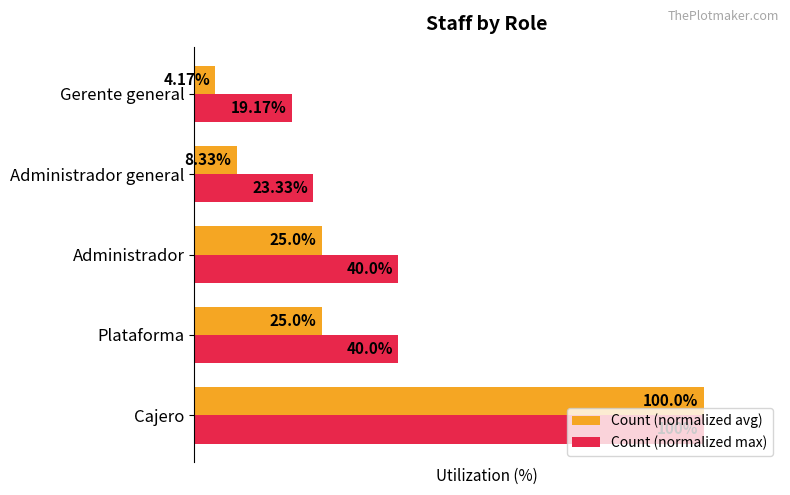

Rank the series by their average value, from lowest to highest.

Count (normalized avg), Count (normalized max)